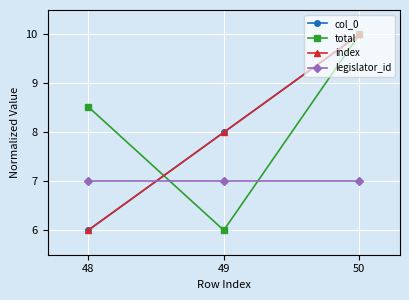

How many lines are shown in the chart?

4